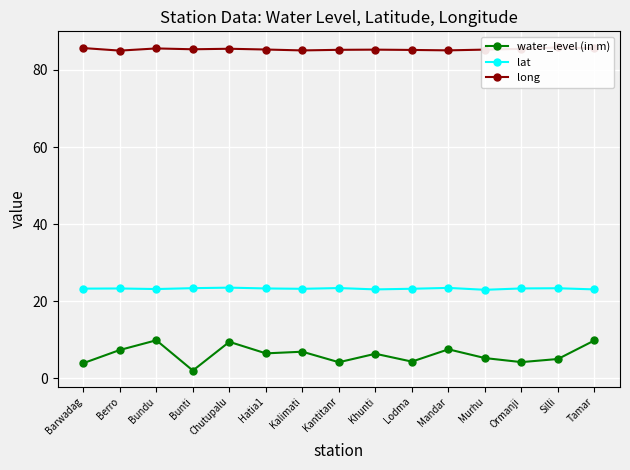

How many interior local valleys does the long series have?

4